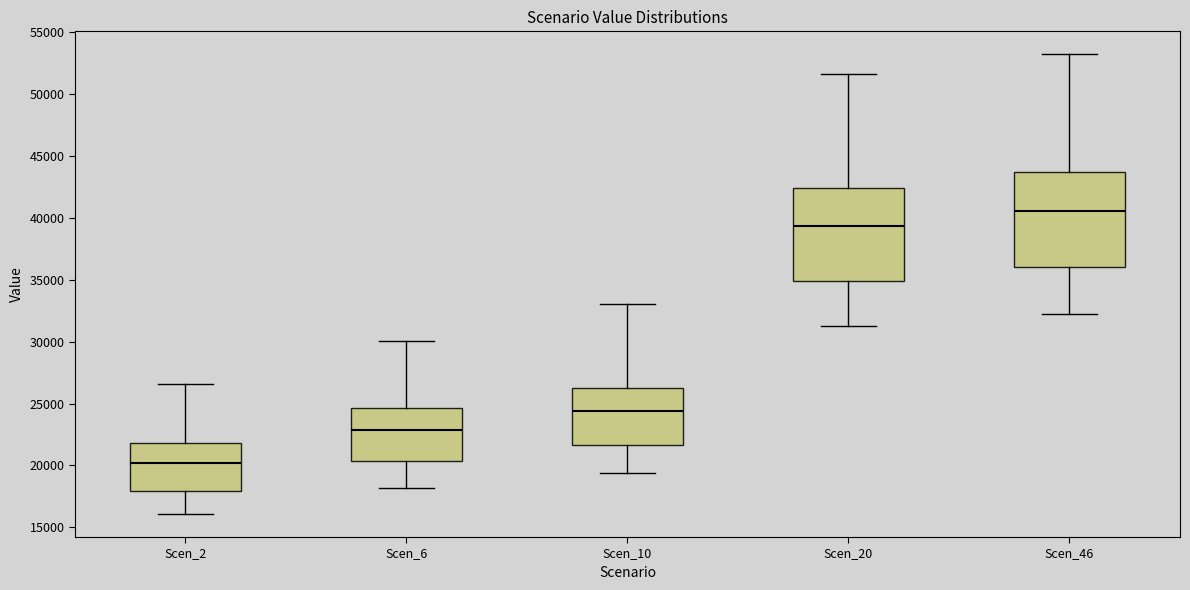

Where does the median line of the box for Scen_46 sit on the y-axis? The values are not printed on the chart, so give them approximately, as read against the axis.

40500